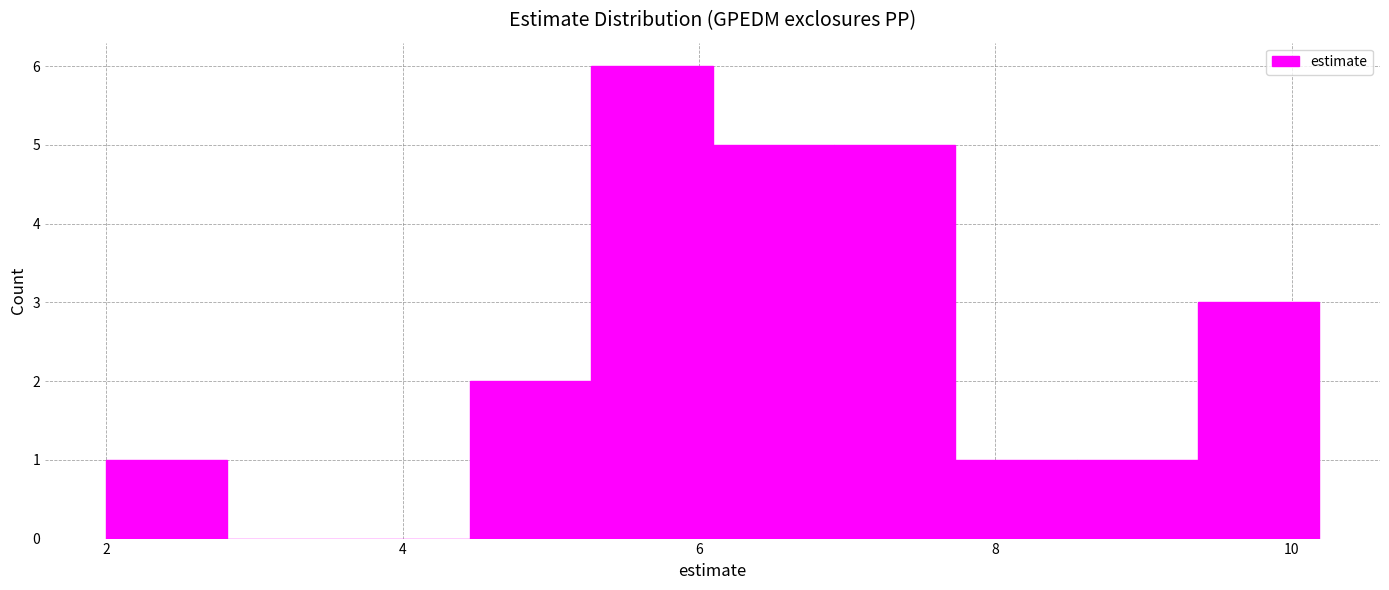

How tall is the bar that spans 8.6 to 9.4 on the x-axis? Neither the bar edges nor the heights are printed on the chart, so give them approximately, as read against the axes.

1